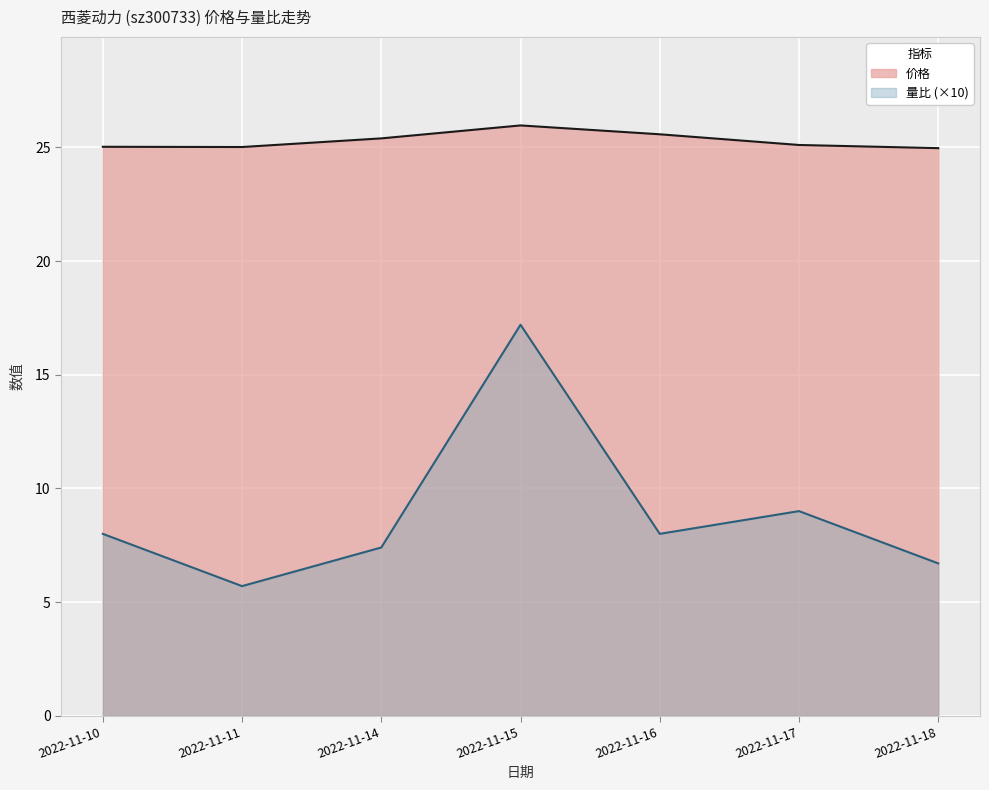

What is the minimum value for 价格?

25.0